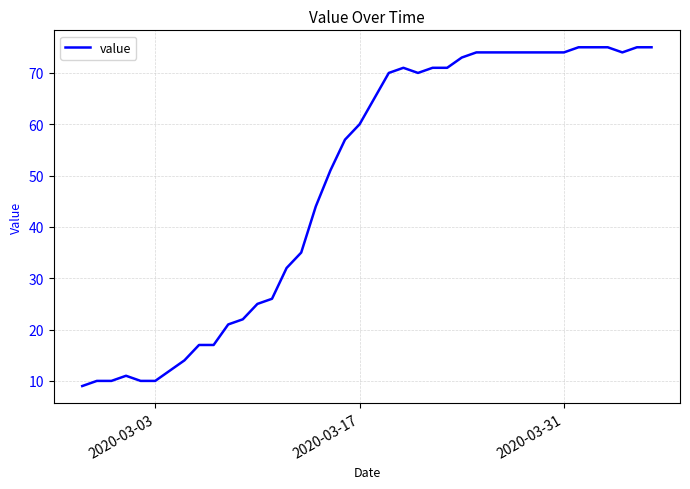

What is the maximum value shown in the chart?

75